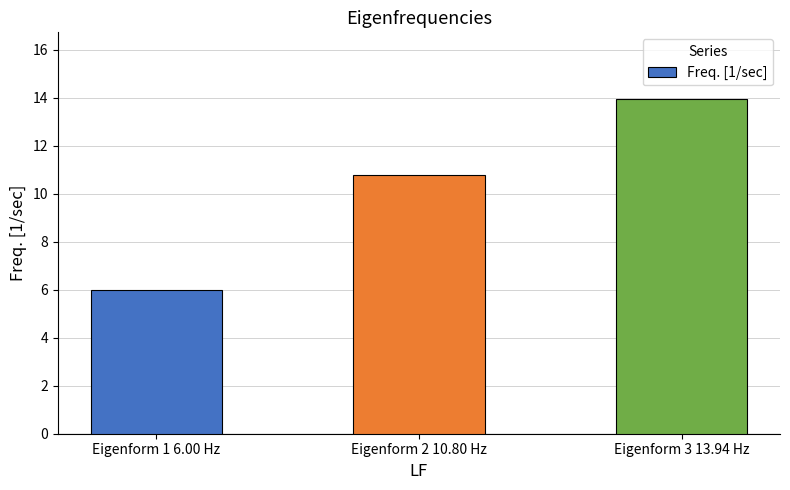

How many categories are shown in the chart?

3